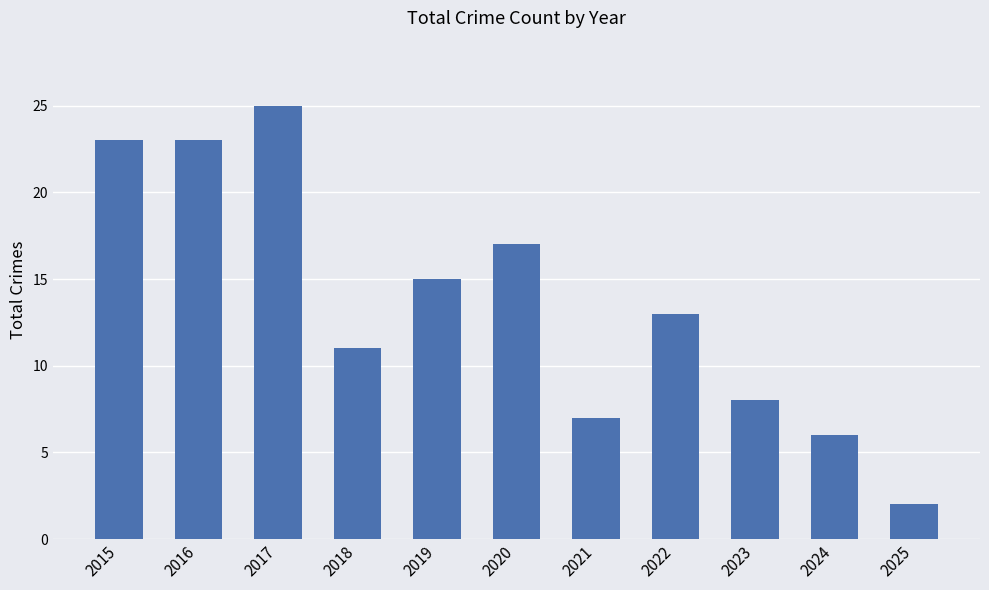

What is the average value?

14